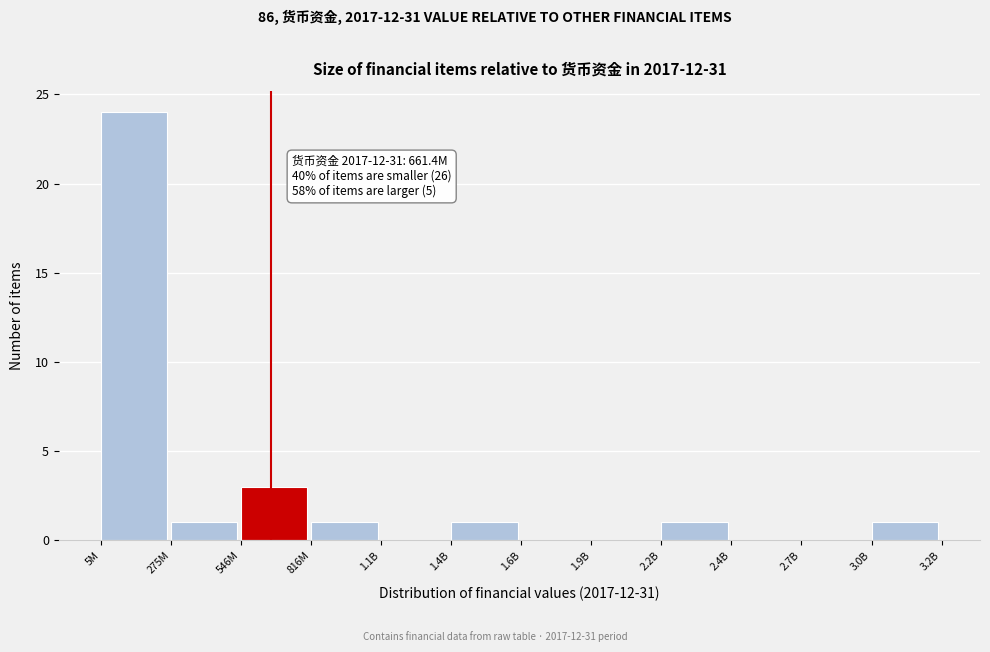

Reading left to right, extract all data points from this chart.

5M=24	275M=1	546M=3	816M=1	1.1B=0	1.4B=1	1.6B=0	1.9B=0	2.2B=1	2.4B=0	2.7B=0	3.0B=1